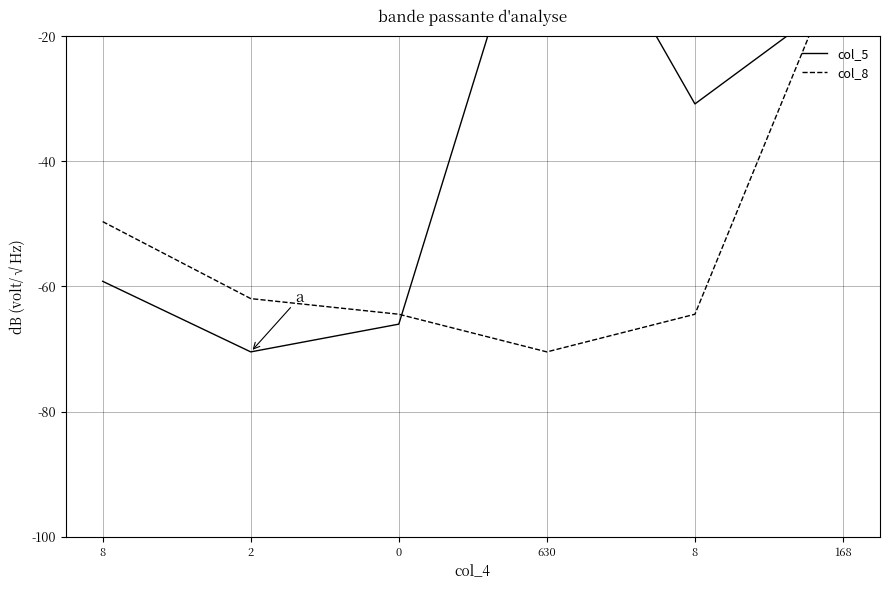

What are all the series names shown in the legend?

col_5, col_8